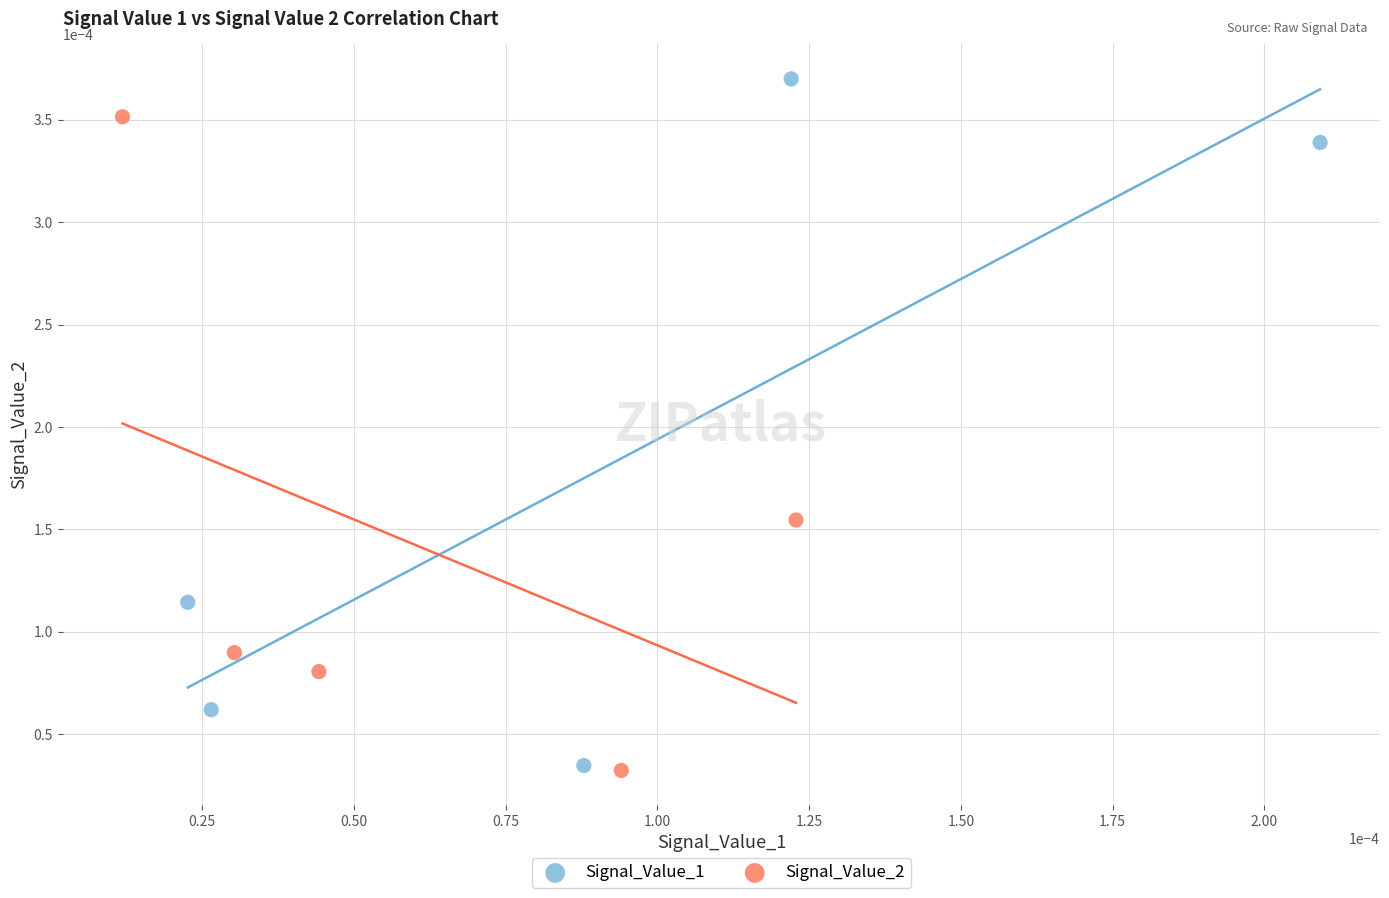

What are all the series names shown in the legend?

Signal_Value_1, Signal_Value_2